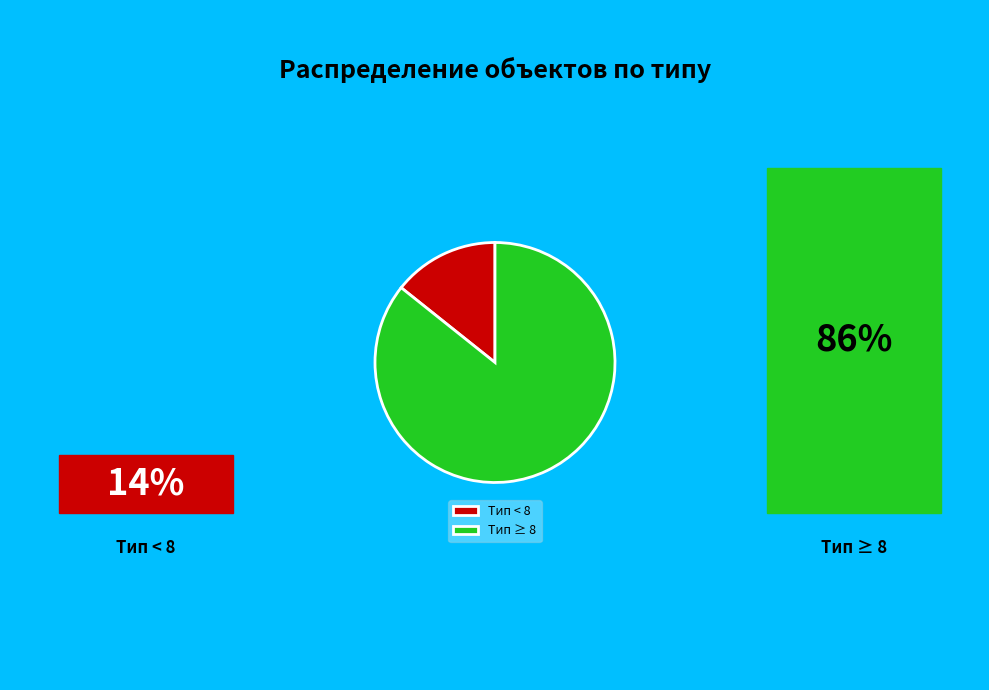

What is the smallest slice in the pie chart?

Тип < 8